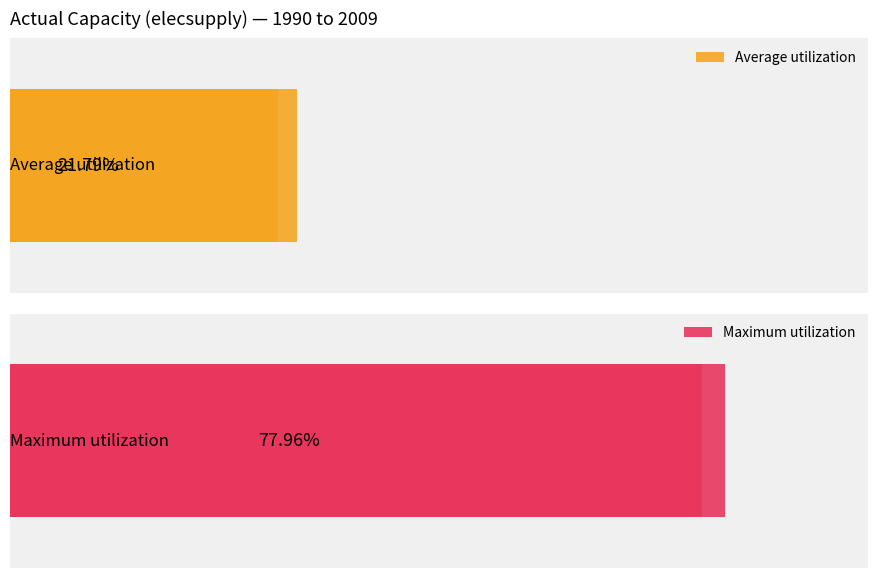

What is the average value of the Average utilization series?

21.8